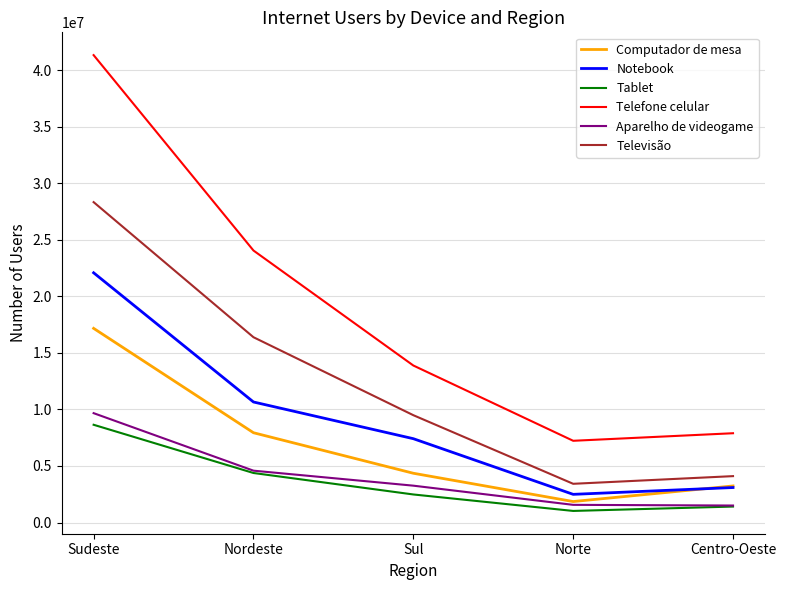

Between Sudeste and Norte, which series saw the biggest shift?

Telefone celular